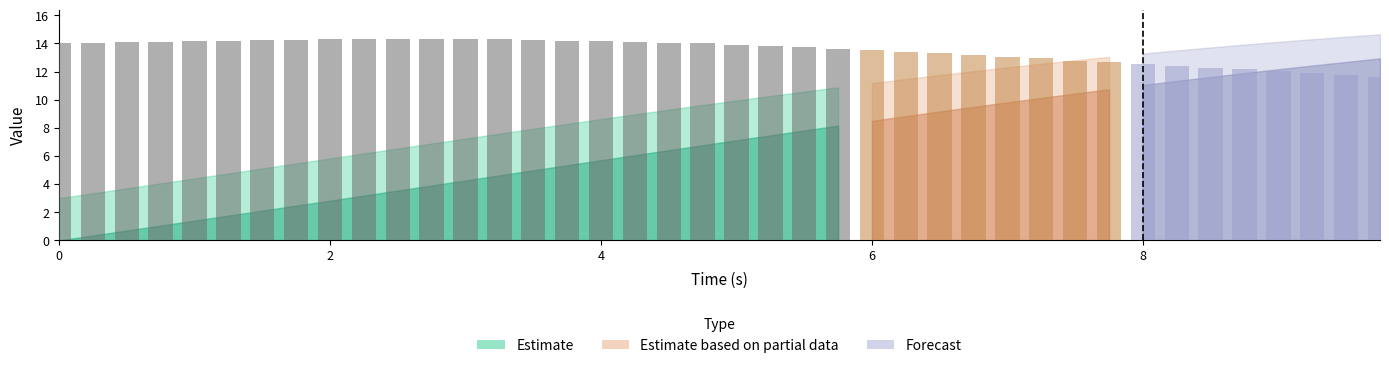

What is the value of the 3rd bar from the left?

14.1